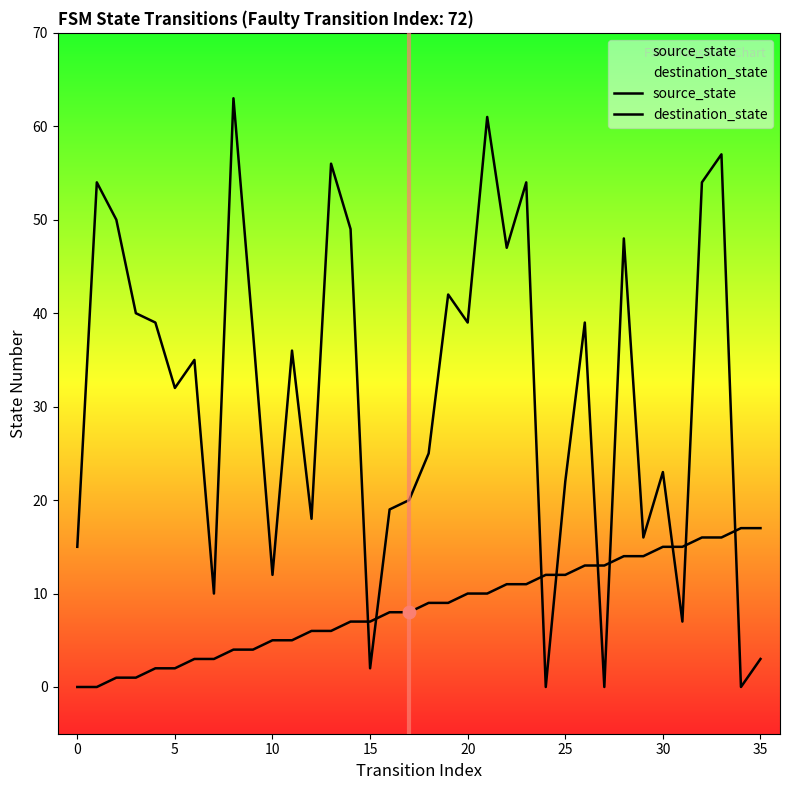

Which series reaches the minimum Y coordinate?

source_state